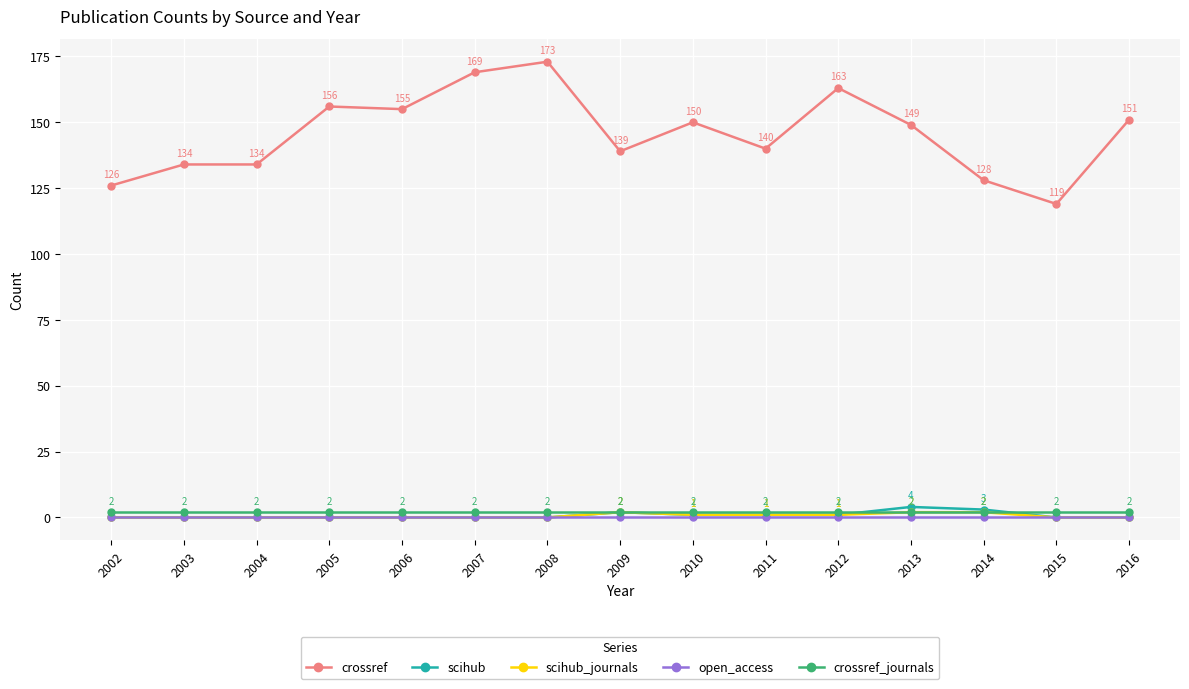

At which category is the sum across all series the highest?

2008